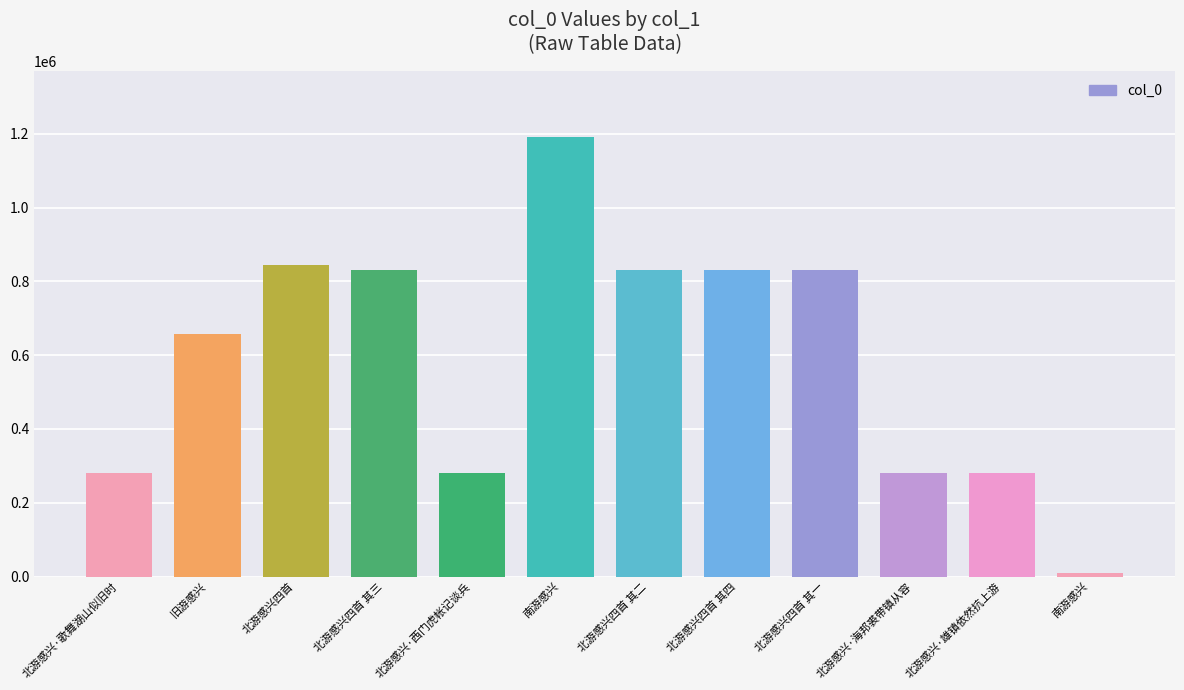

The value at 北游感兴四首 is 1234761. True or false?

False